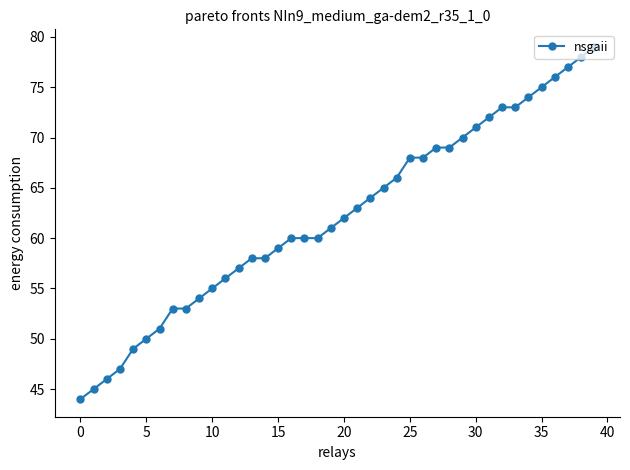

What is the maximum value shown in the chart?

79